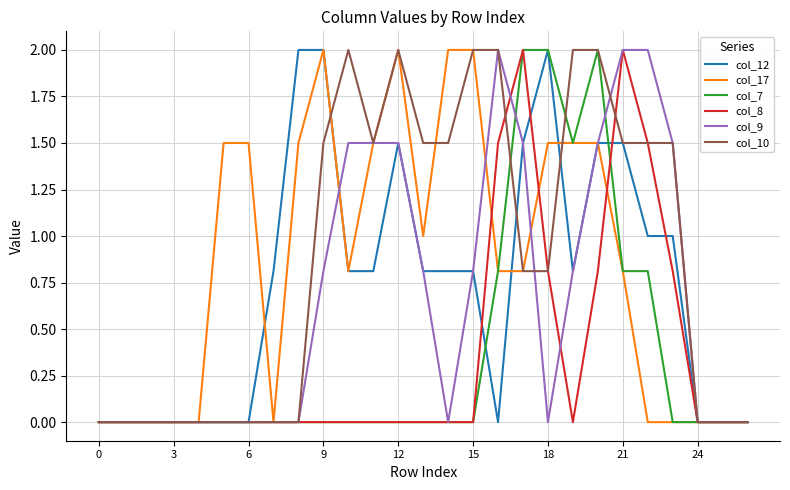

What are all the series names shown in the legend?

col_12, col_17, col_7, col_8, col_9, col_10